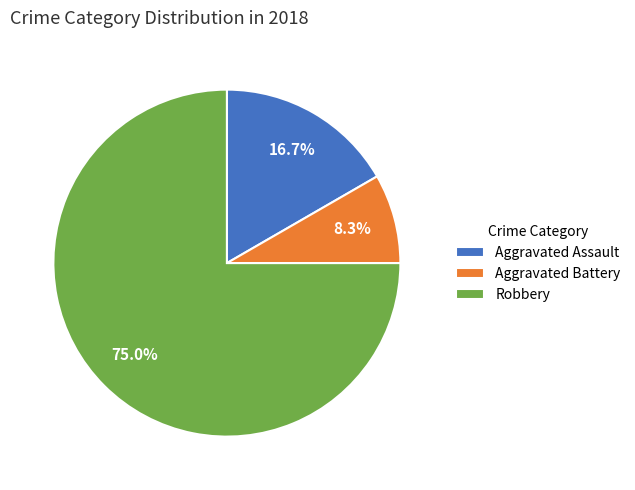

Does any single category account for the majority?

Yes